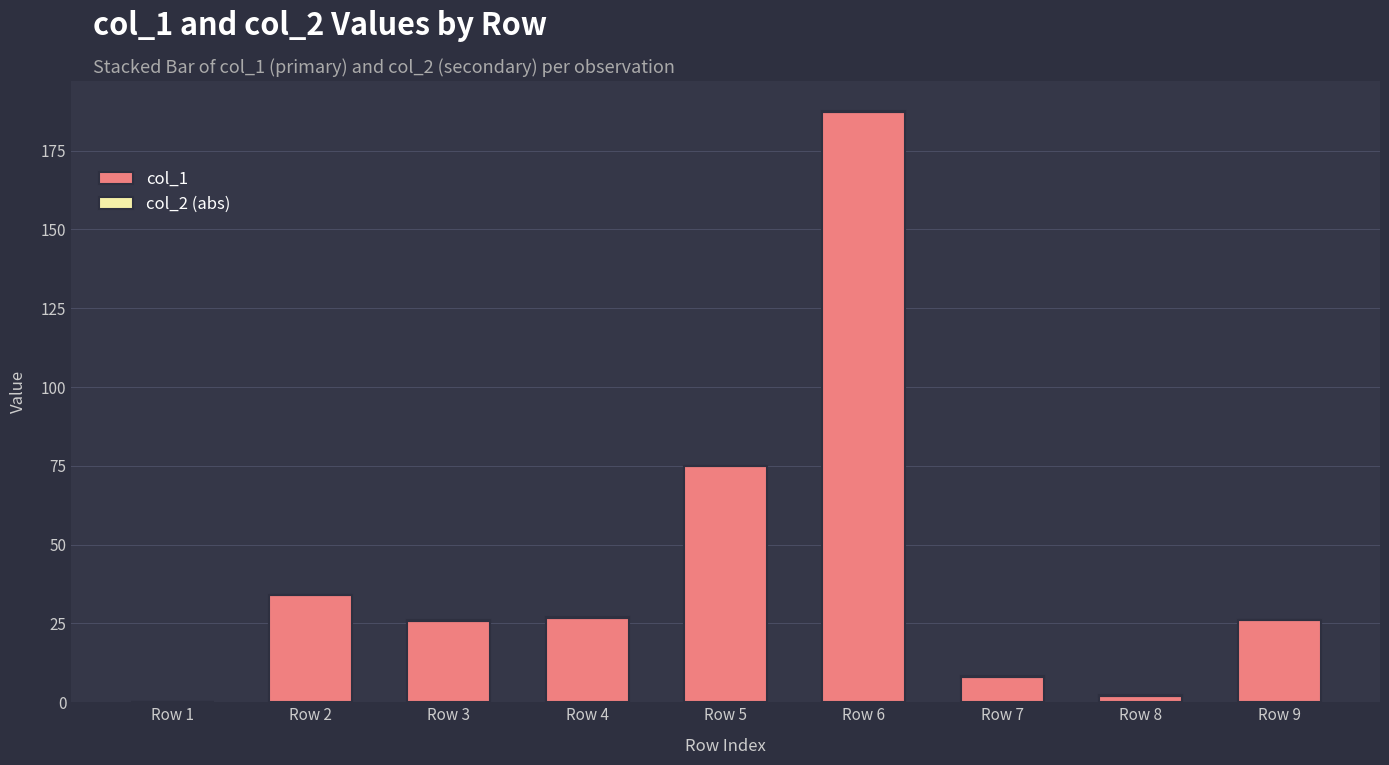

What is the highest value of the col_1 series?

187.4